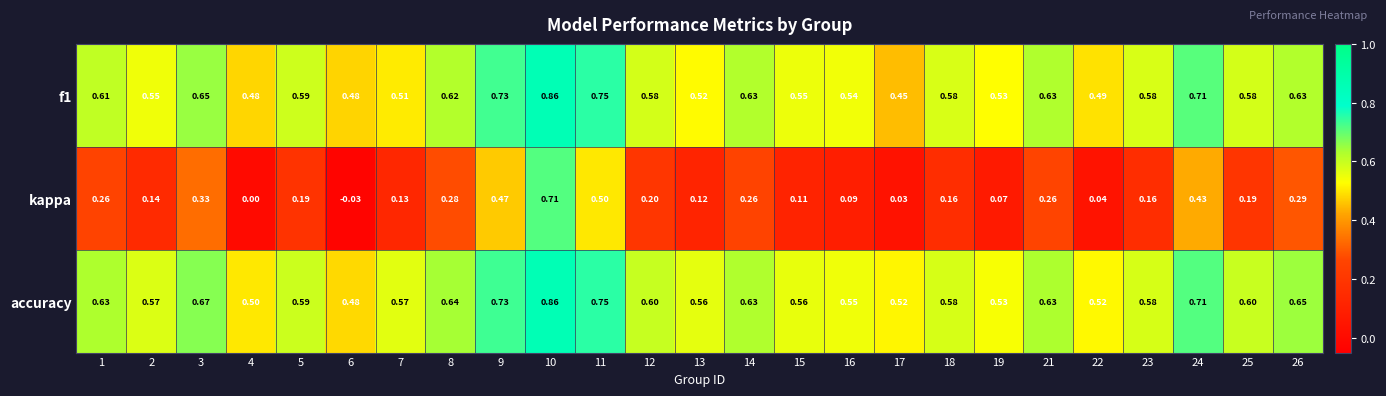

Is the value of f1 at 2 greater than the value of accuracy at 11?

No